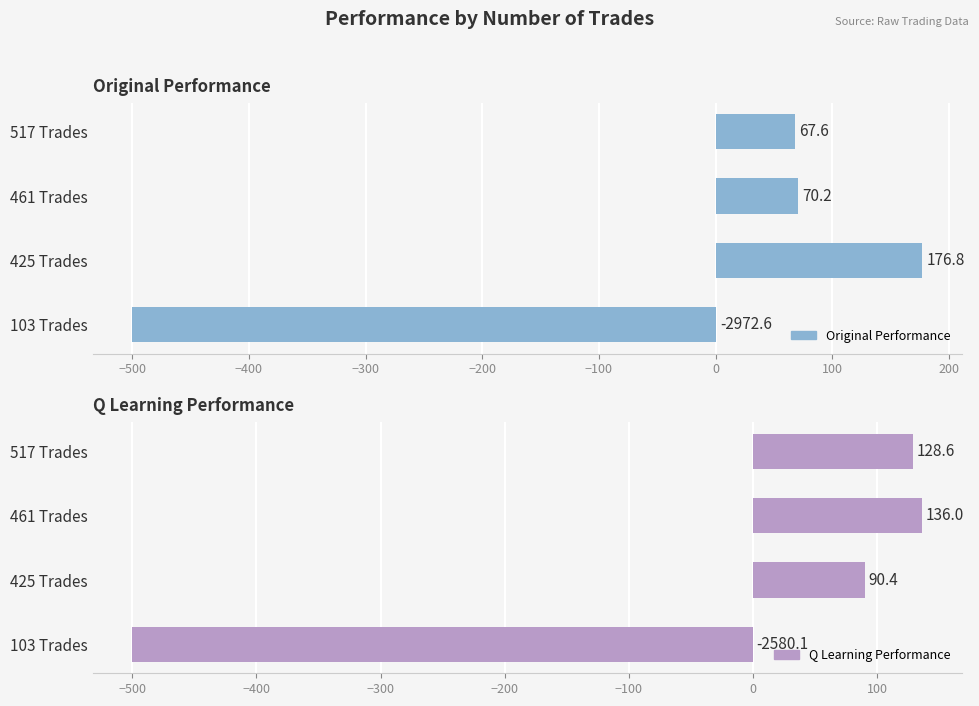

How many values in the Original Performance series are below 70?

2